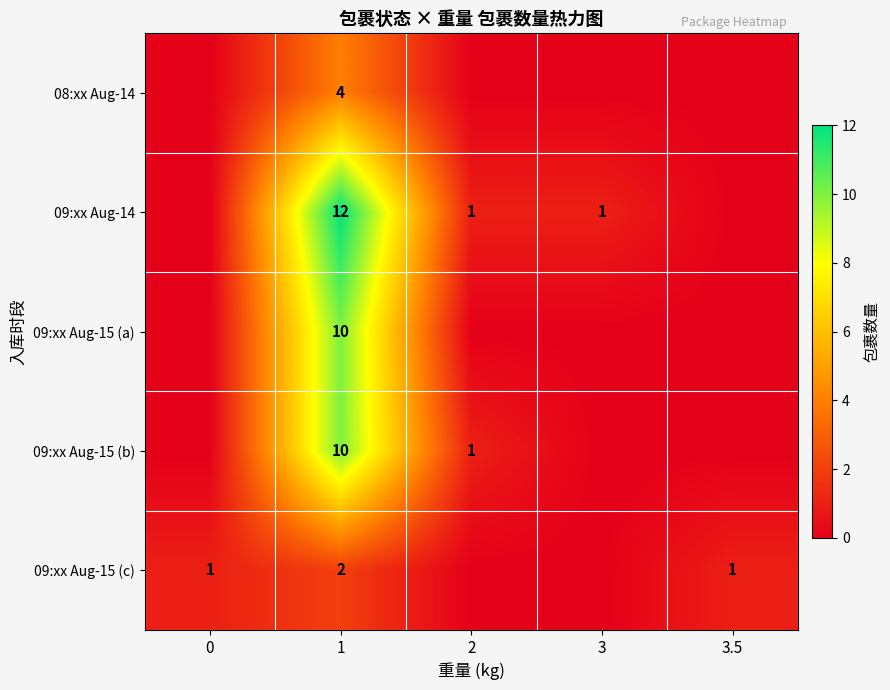

Between 2 and 3.5, which is larger?

2